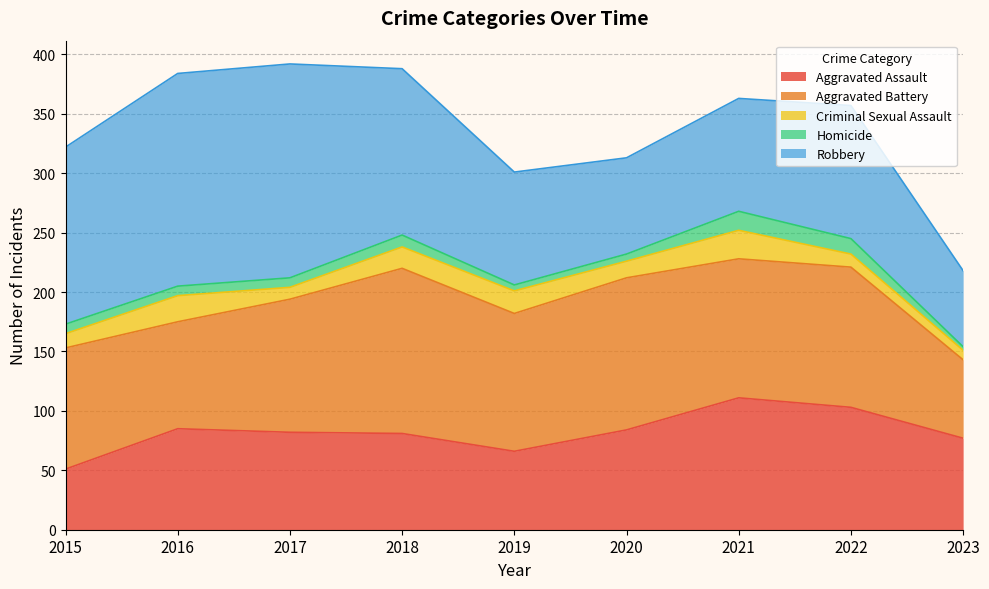

Rank the categories by Homicide value from lowest to highest.

2023, 2019, 2020, 2015, 2016, 2017, 2018, 2022, 2021